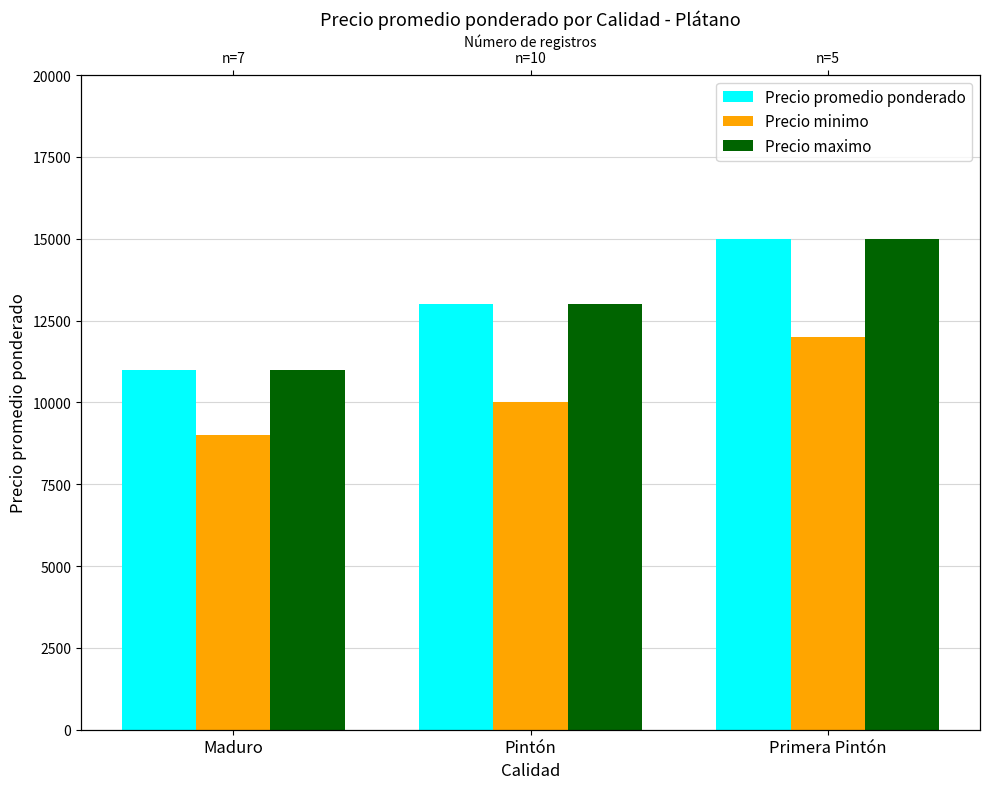

How many groups of bars are there?

3